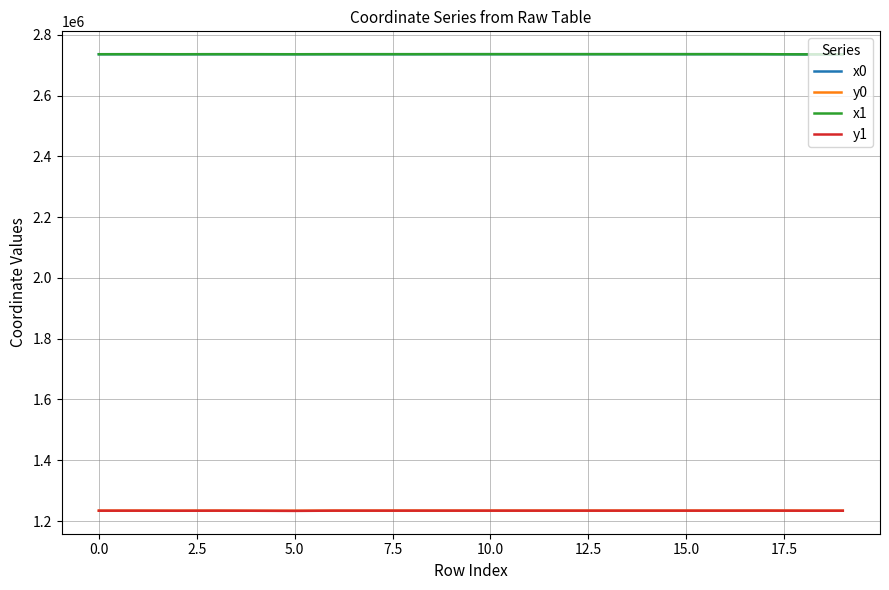

True or false: y0 and x0 cross at least once.

False